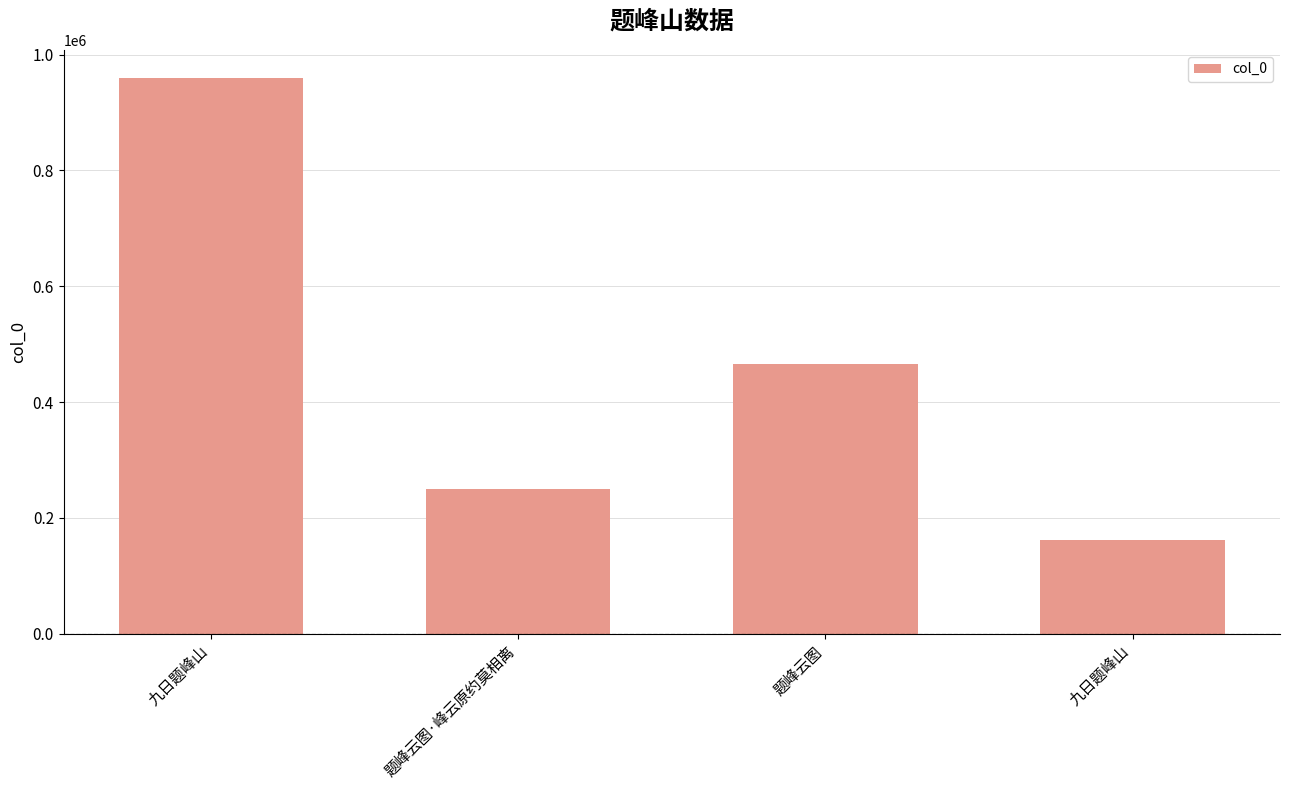

How many bars are there in total?

4